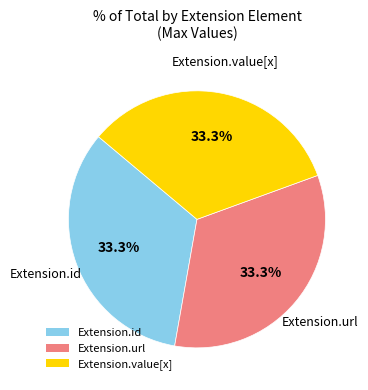

Approximately how many times larger is the value at Extension.value[x] compared to Extension.id?

1.0